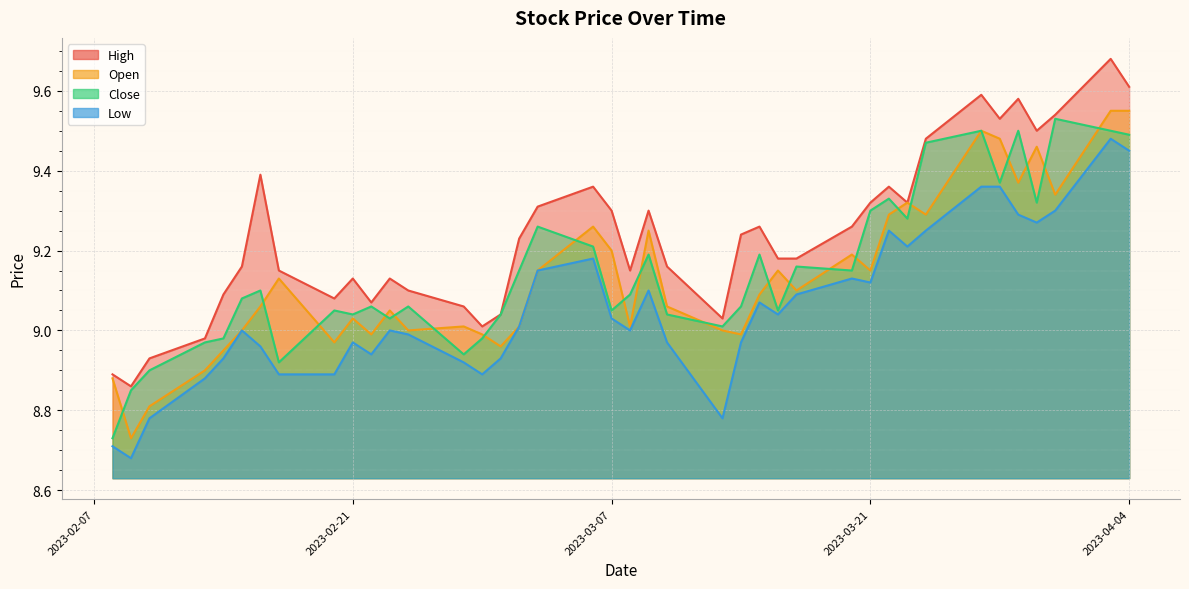

At which label does high reach its peak?

2023-04-03